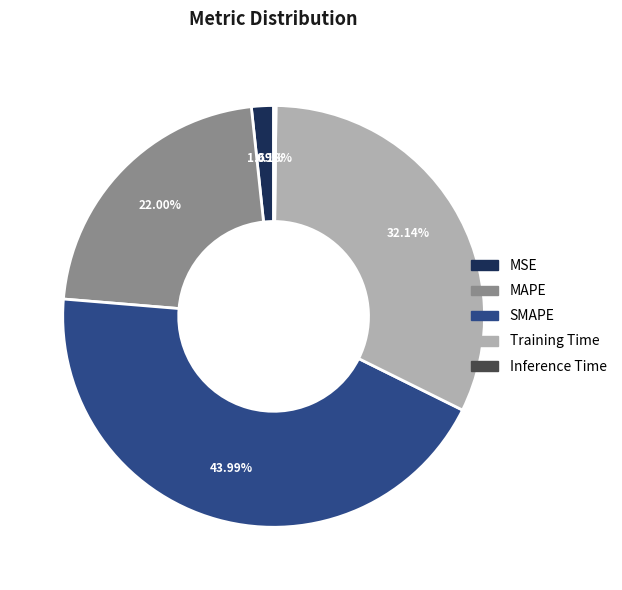

Is the sum of MAPE and Training Time greater than half?

Yes